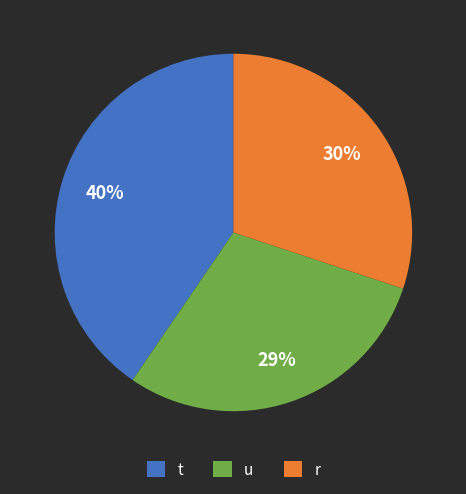

The r slice represents 30% of the pie. True or false?

True